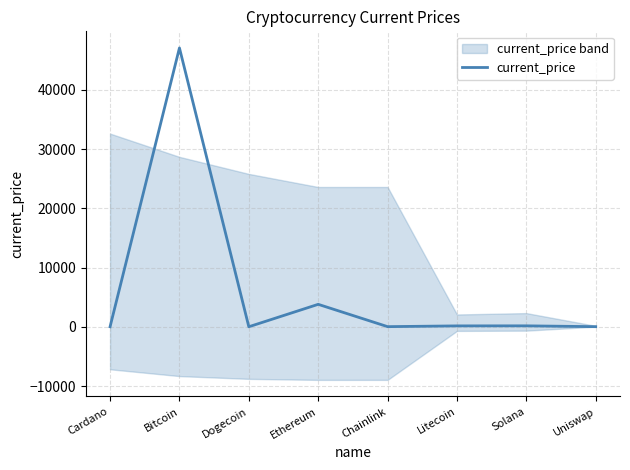

What is the sum of the values at Chainlink and Dogecoin?

18.2